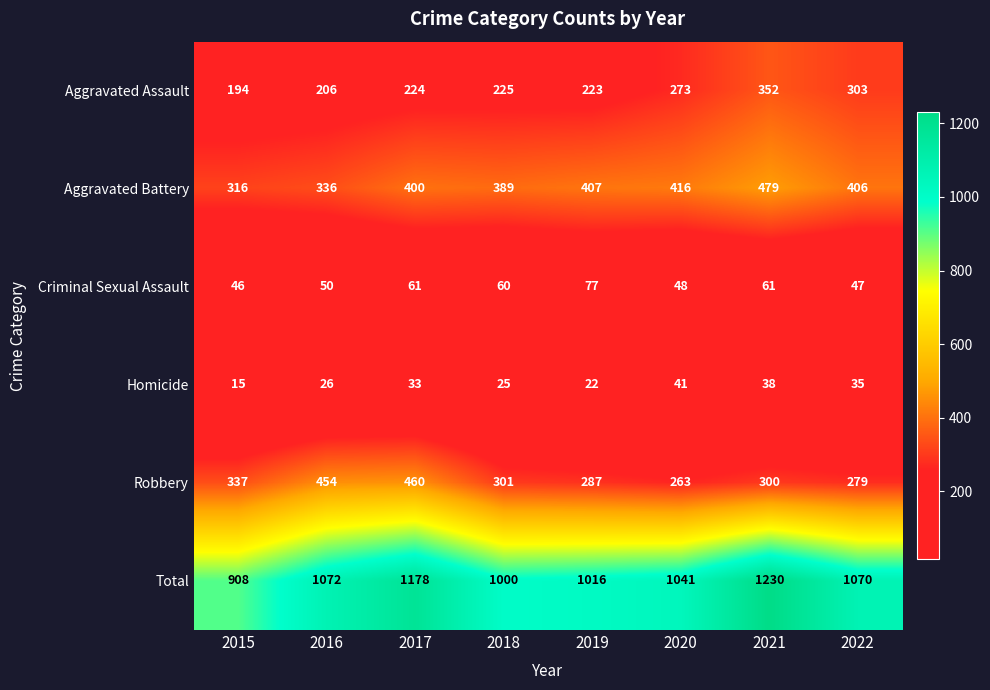

What is the difference between the highest and lowest values at 2021?

1192